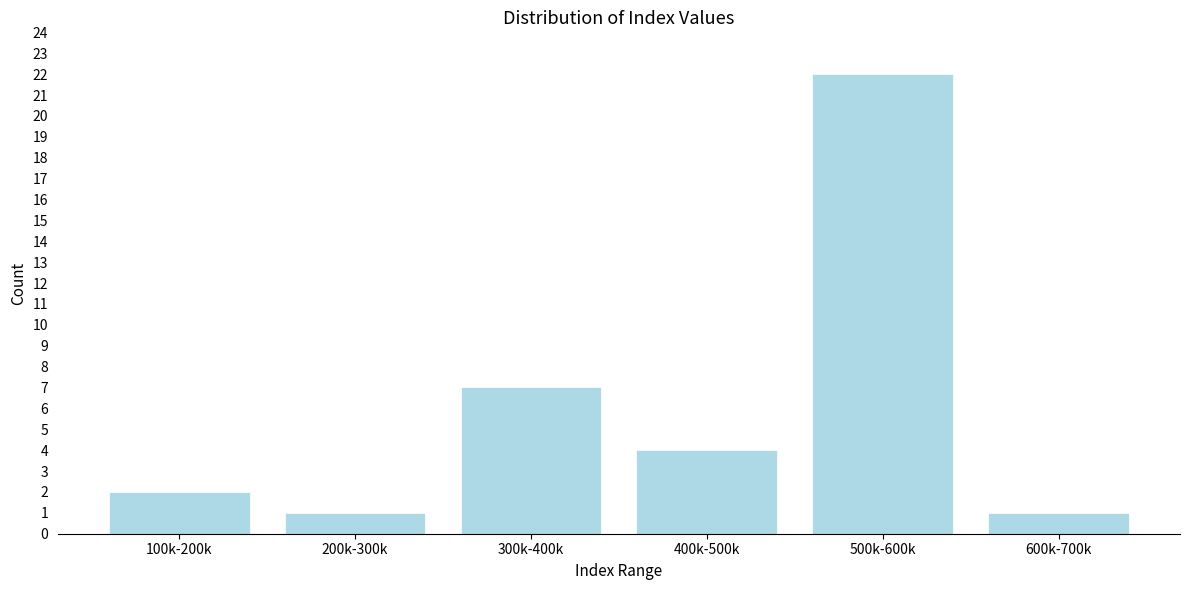

Reading left to right, transcribe all the data shown in this chart.

100k-200k=2	200k-300k=1	300k-400k=7	400k-500k=4	500k-600k=22	600k-700k=1